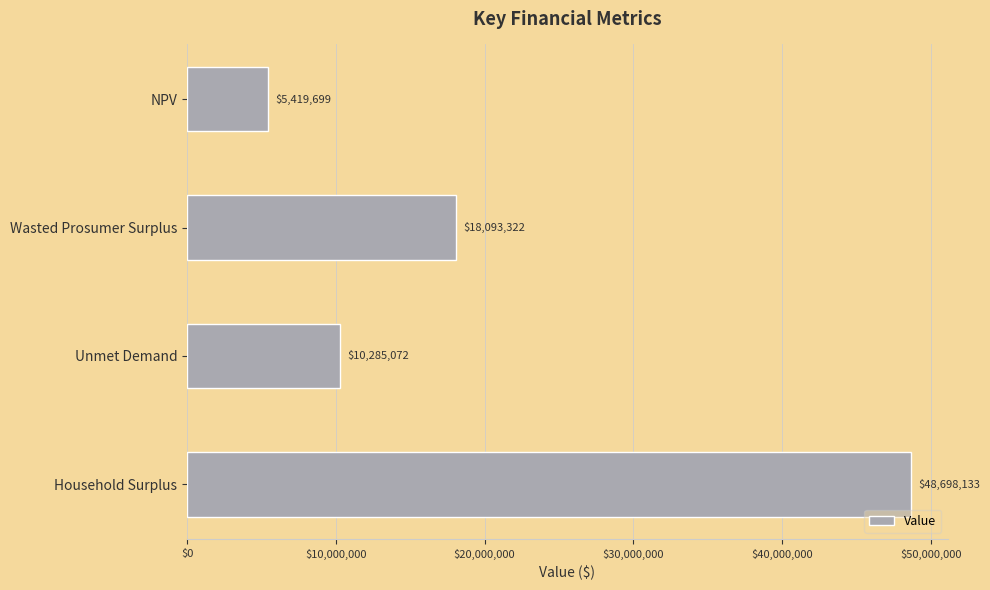

Is it true that the value at Unmet Demand is 10285071.6?

True